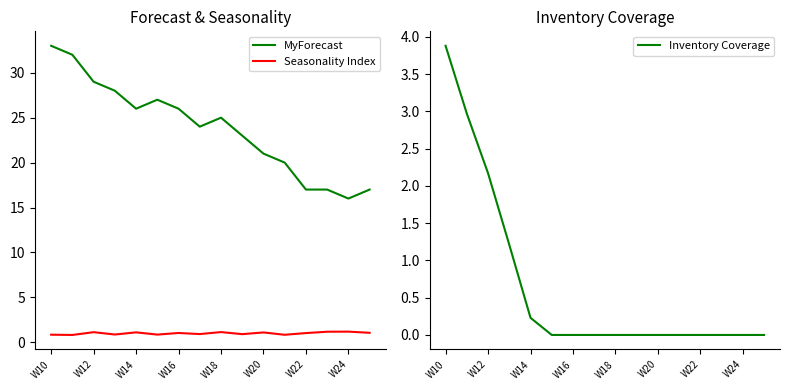

What are all the series names shown in the legend?

MyForecast, Seasonality Index, Inventory Coverage